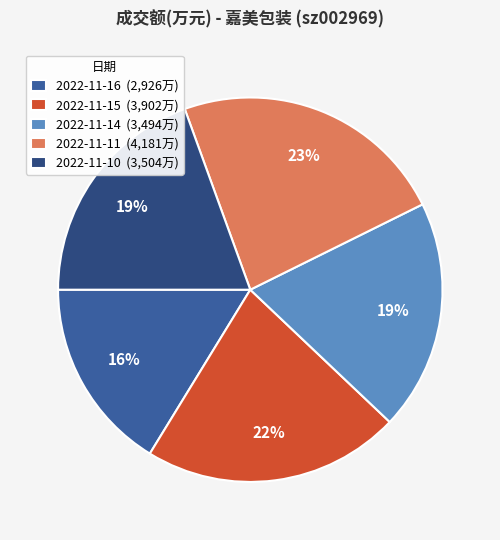

Does 2022-11-16 account for over 50% of the chart?

No